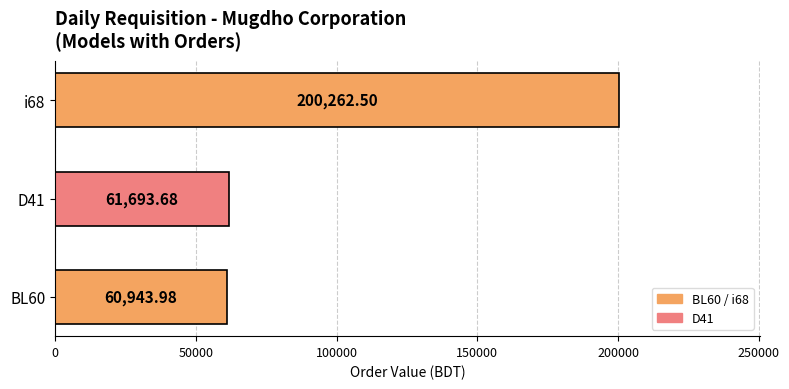

Which label corresponds to the largest value in the chart?

i68